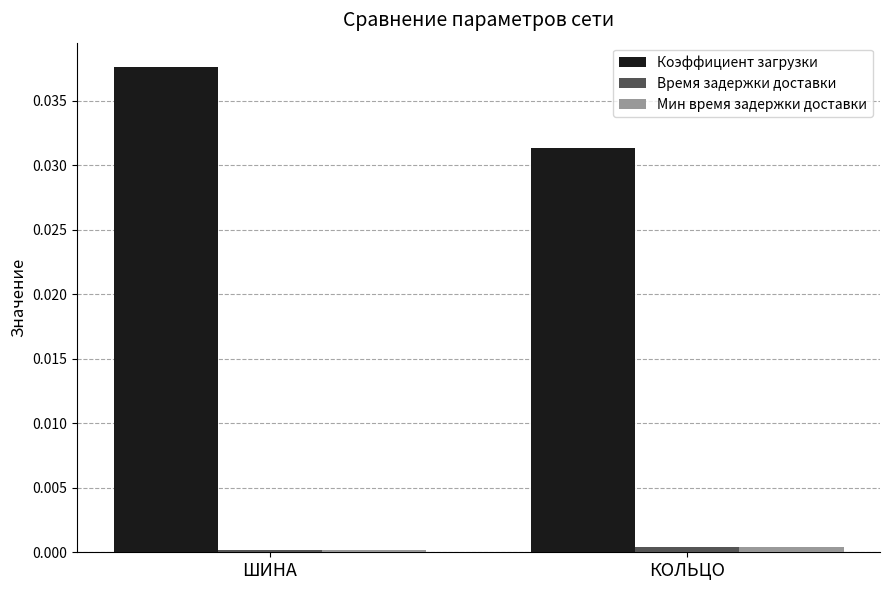

What is the label of the 1st bar from the right?

КОЛЬЦО